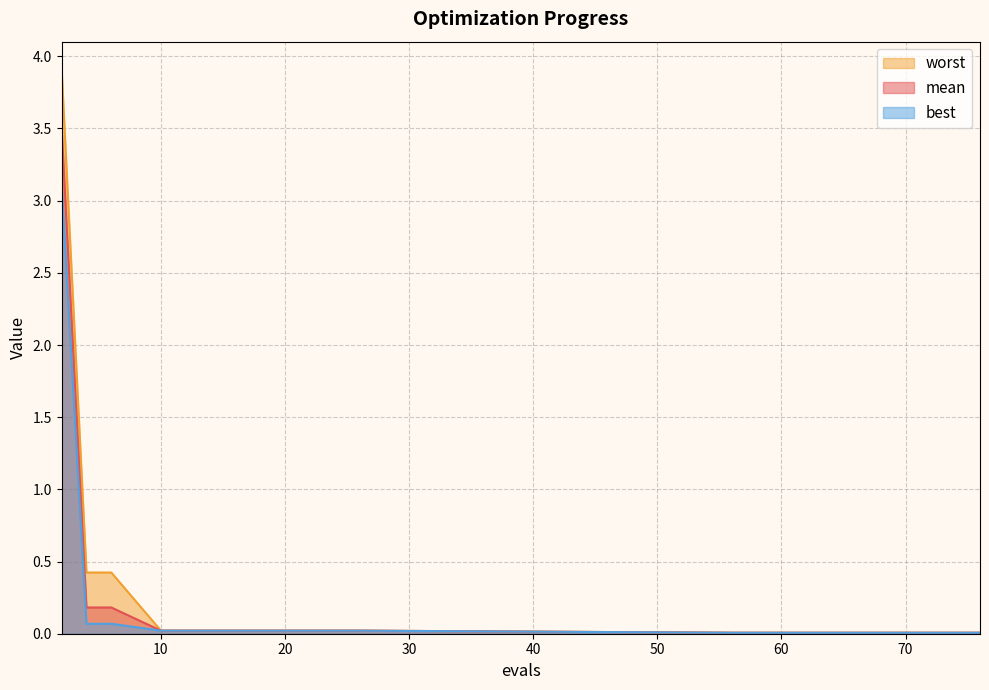

True or false: best and worst cross at least once.

False